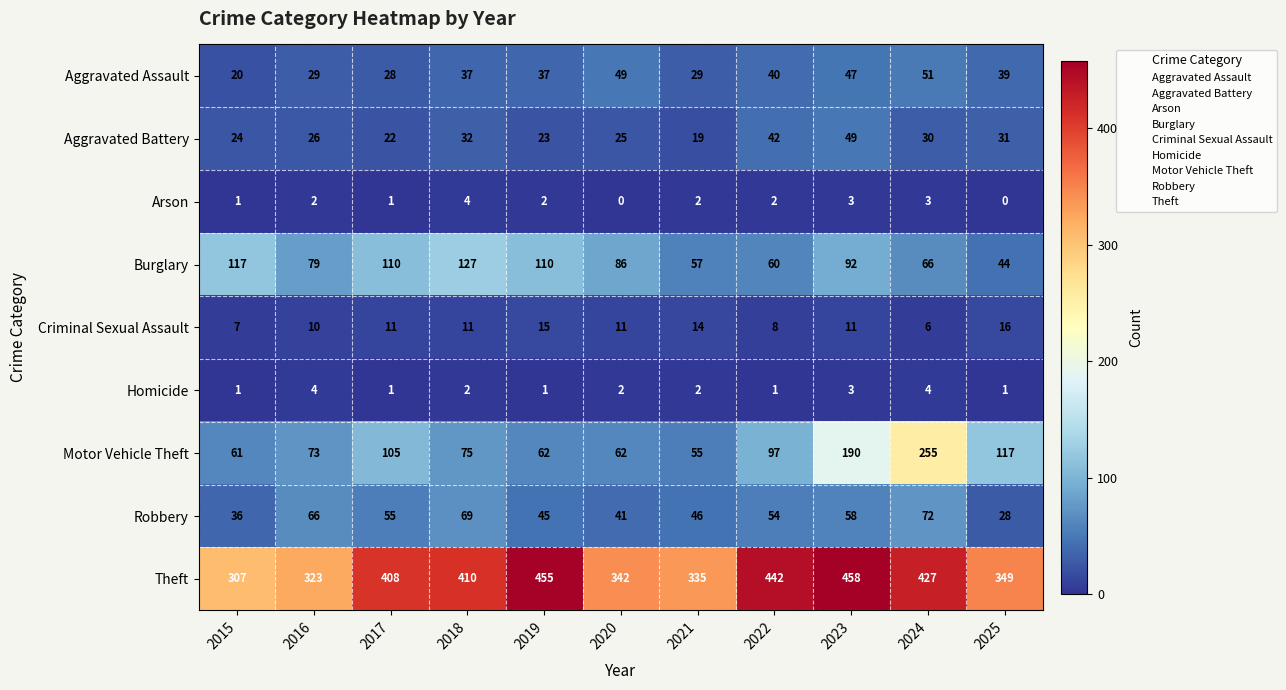

Which series has the largest total across all categories?

Theft